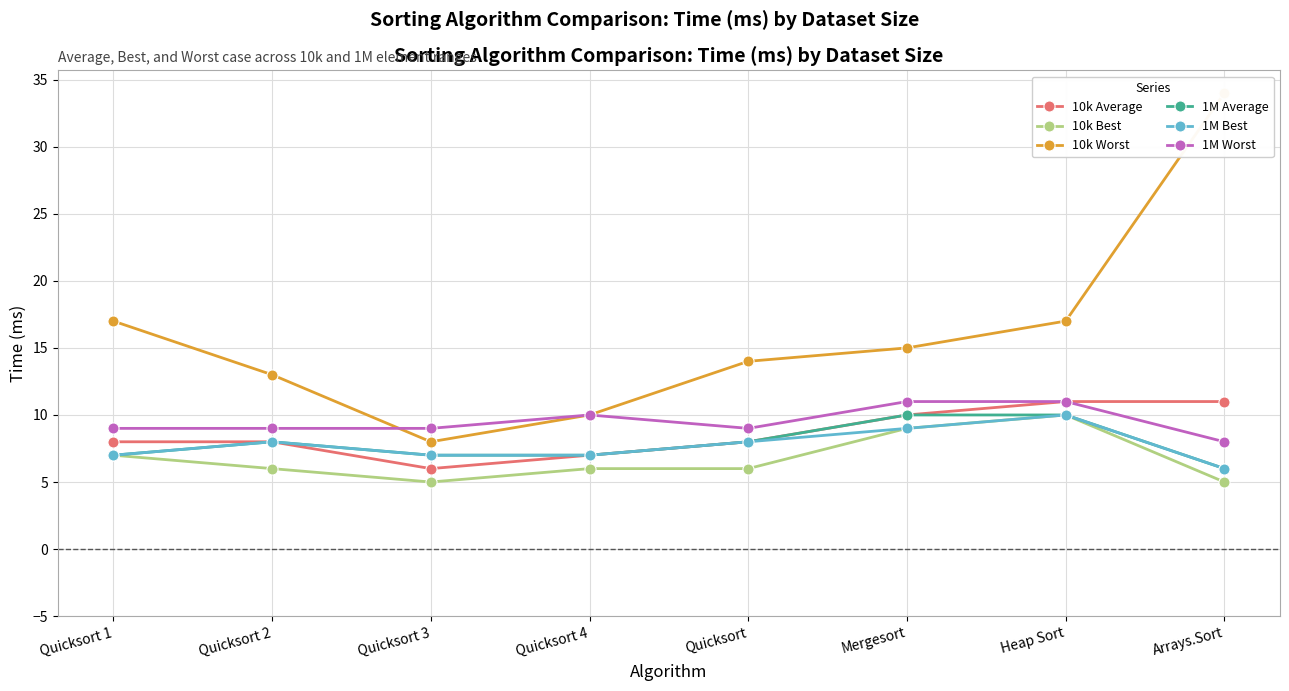

The 1M Worst series shows 11 at Heap Sort. True or false?

True